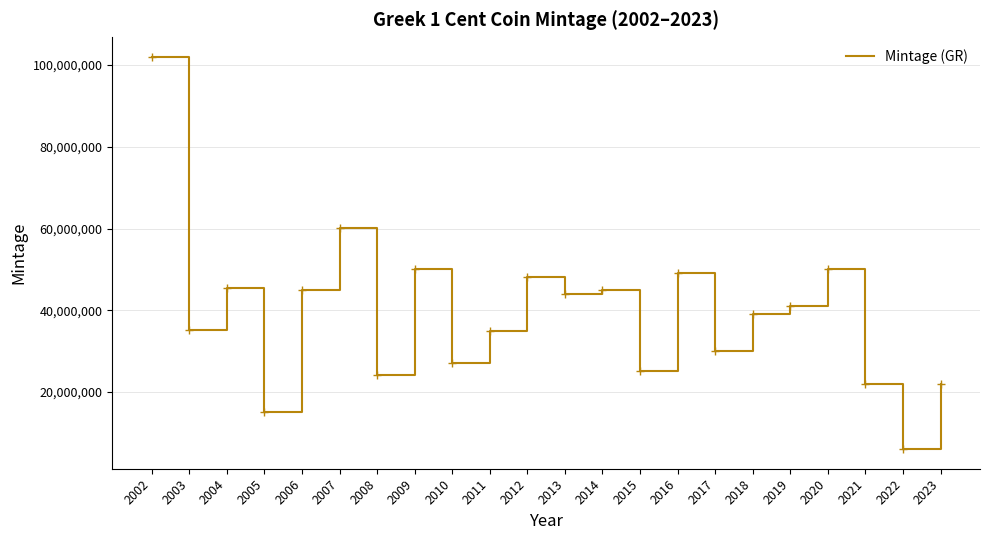

Is it true that the value at 2023 is 7387406?

False